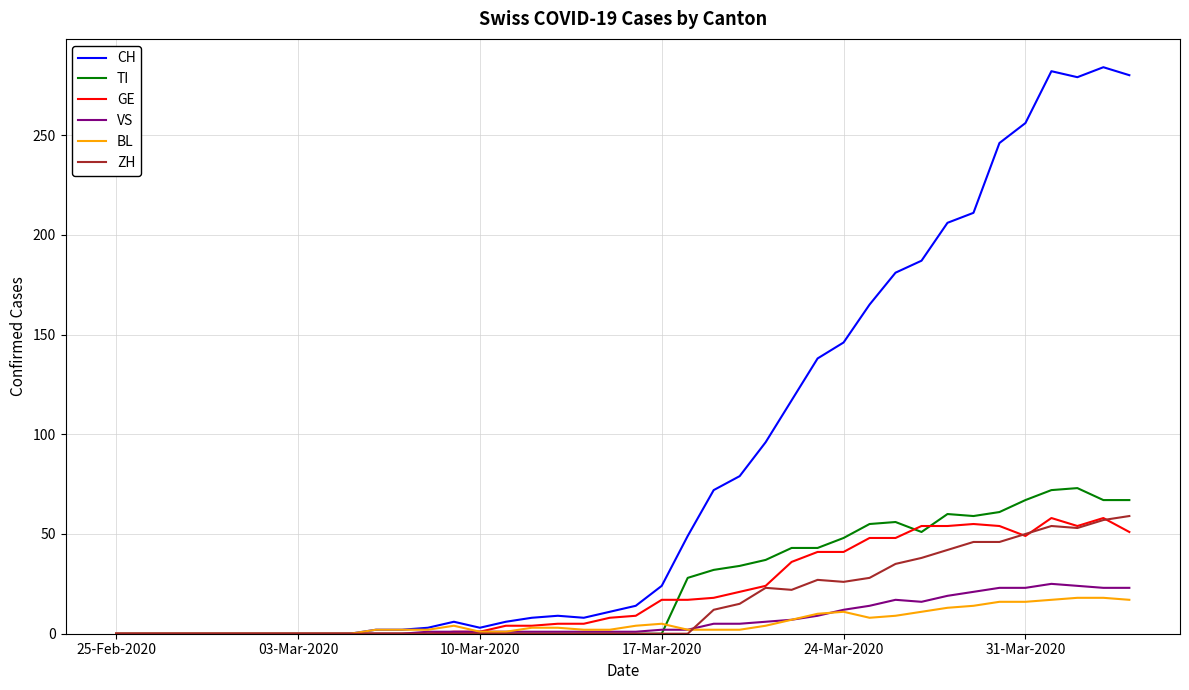

Which series has the largest total across all categories?

CH